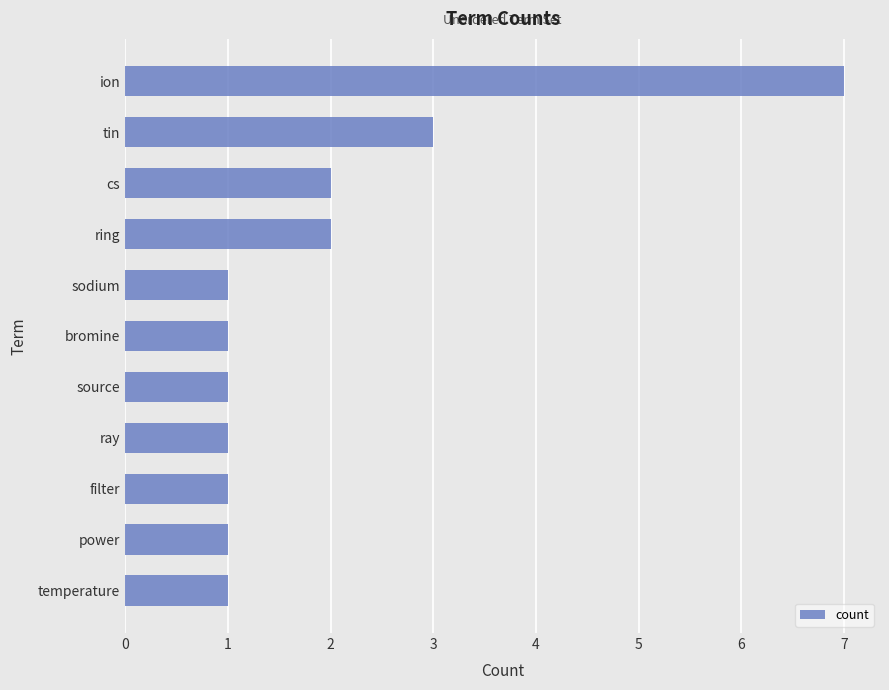

Does the chart contain stacked bars?

No